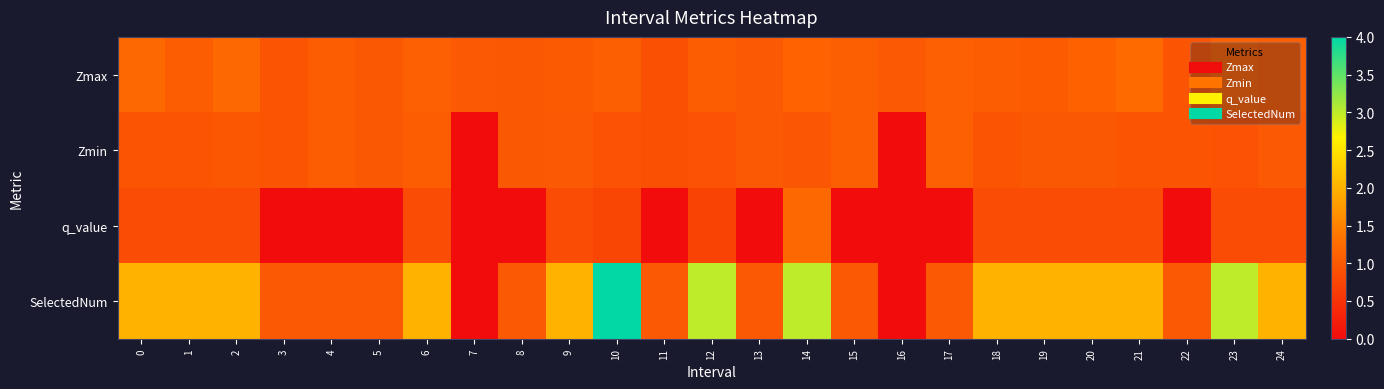

Reading left to right, what are all the values shown in this chart?

Zmax: 0=1.2	1=1.1	2=1.2	3=1.0	4=1.0	5=1.0	6=1.1	7=1.0	8=1.0	9=1.0	10=1.1	11=0.9	12=1.0	13=1.0	14=1.1	15=1.1	16=1.0	17=1.1	18=1.0	19=1.0	20=1.1	21=1.2	22=1.0	23=1.1	24=1.1
Zmin: 0=1.0	1=1.0	2=1.0	3=1.0	4=1.0	5=1.0	6=1.1	7=0.0	8=1.0	9=1.0	10=0.9	11=0.9	12=0.9	13=1.0	14=1.0	15=1.1	16=0.0	17=1.1	18=0.9	19=1.0	20=1.0	21=1.0	22=1.0	23=0.9	24=1.0
q_value: 0=0.8	1=0.8	2=0.8	3=0.0	4=0.0	5=0.0	6=0.8	7=0.0	8=0.0	9=0.8	10=0.8	11=0.0	12=0.7	13=0.0	14=1.2	15=0.0	16=0.0	17=0.0	18=0.8	19=0.8	20=0.8	21=0.8	22=0.0	23=0.8	24=0.8
SelectedNum: 0=2.0	1=2.0	2=2.0	3=1.0	4=1.0	5=1.0	6=2.0	7=0.0	8=1.0	9=2.0	10=4.0	11=1.0	12=3.0	13=1.0	14=3.0	15=1.0	16=0.0	17=1.0	18=2.0	19=2.0	20=2.0	21=2.0	22=1.0	23=3.0	24=2.0